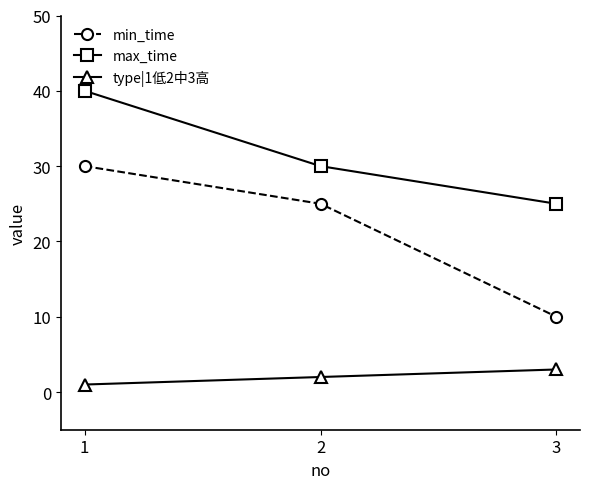

Which category has the highest value in the min_time series?

1